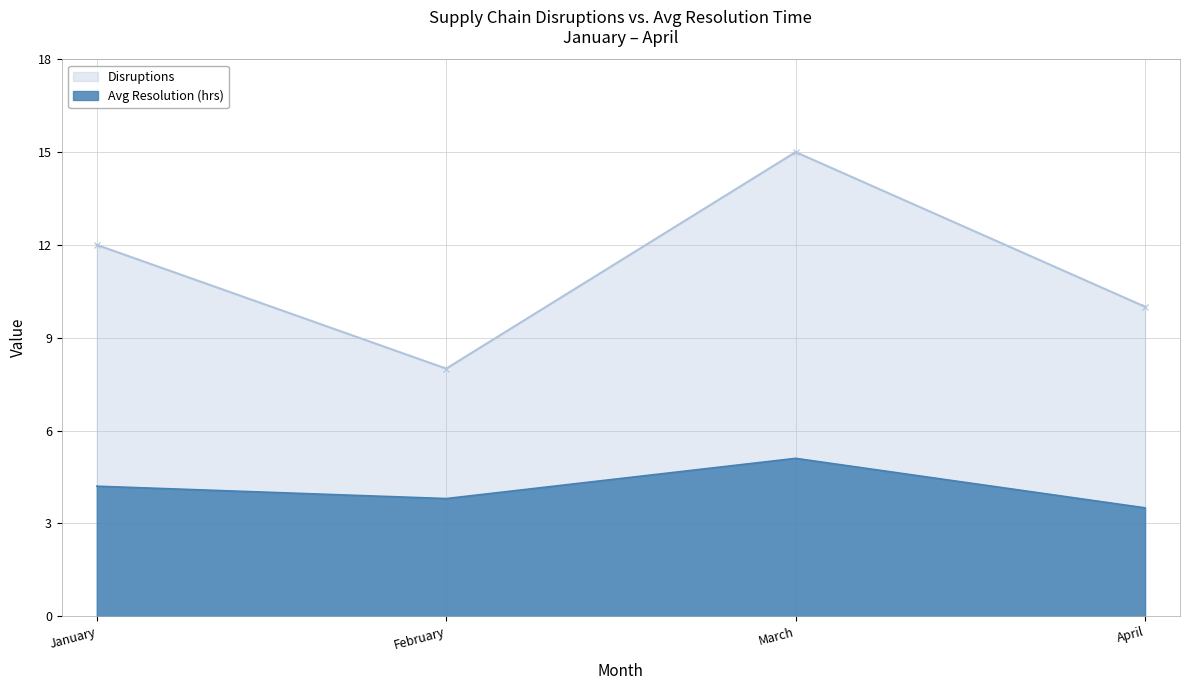

How many distinct data groups are displayed?

2